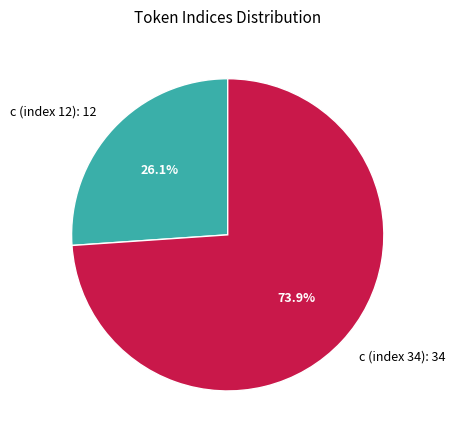

Approximately how many times larger is the value at c (index 12) compared to c (index 34)?

0.4